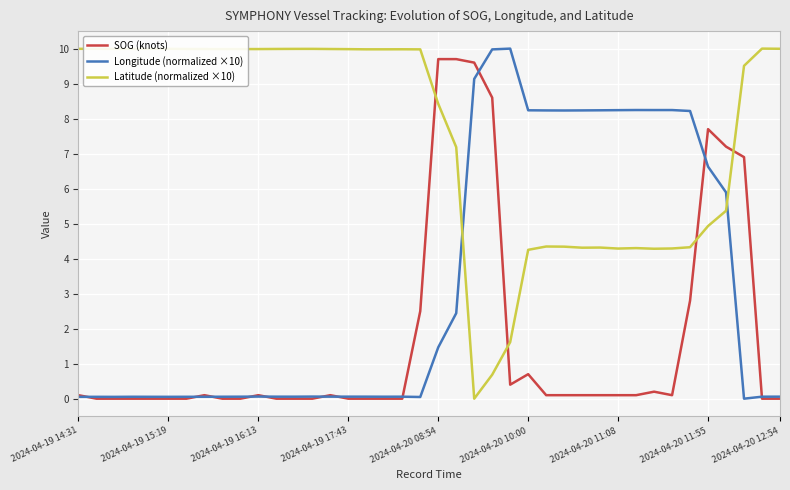

What is the maximum value for Latitude (normalized ×10)?

10.0